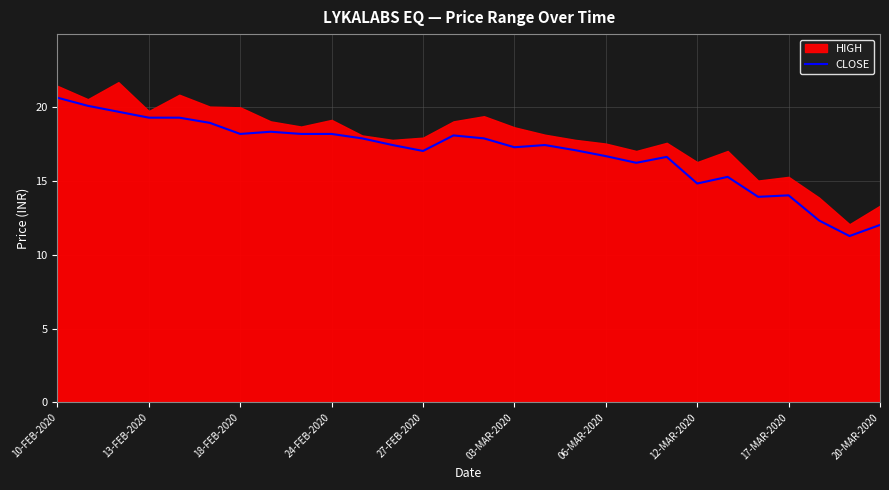

The CLOSE series shows 6.0 at 20-MAR-2020. True or false?

False